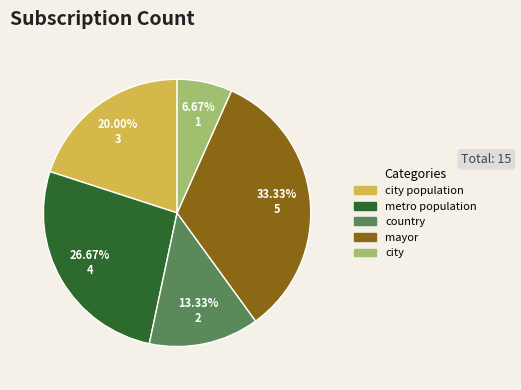

Rank the categories by value from highest to lowest.

mayor, metro population, city population, country, city